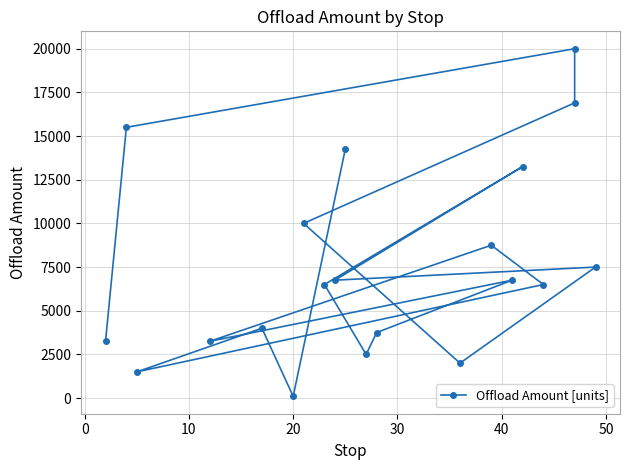

What is the value of the 9th point from the left?

13250